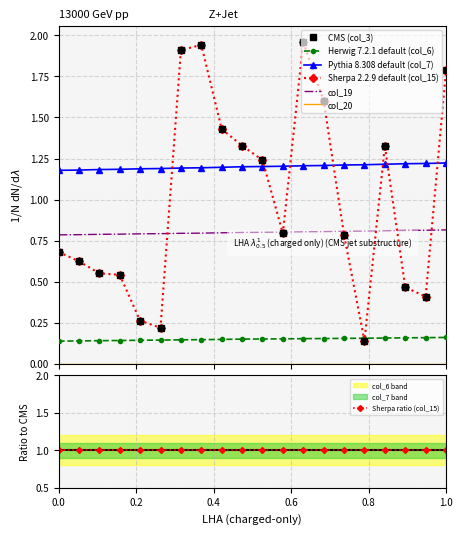

Reading left to right, transcribe all the data shown in this chart.

col_3: 0.7	0.6	0.6	0.5	0.3	0.2	1.9	1.9	1.4	1.3	1.2	0.8	2.0	1.6	0.8	0.1	1.3	0.5	0.4	1.8
col_6: 0.1	0.1	0.1	0.1	0.1	0.1	0.1	0.1	0.1	0.2	0.2	0.2	0.2	0.2	0.2	0.2	0.2	0.2	0.2	0.2
col_7: 1.2	1.2	1.2	1.2	1.2	1.2	1.2	1.2	1.2	1.2	1.2	1.2	1.2	1.2	1.2	1.2	1.2	1.2	1.2	1.2
col_15: 0.7	0.6	0.6	0.5	0.3	0.2	1.9	1.9	1.4	1.3	1.2	0.8	2.0	1.6	0.8	0.1	1.3	0.5	0.4	1.8
col_19: 0.8	0.8	0.8	0.8	0.8	0.8	0.8	0.8	0.8	0.8	0.8	0.8	0.8	0.8	0.8	0.8	0.8	0.8	0.8	0.8
col_20: 0.0	0.0	0.0	0.0	0.0	0.0	0.0	0.0	0.0	0.0	0.0	0.0	0.0	0.0	0.0	0.0	0.0	0.0	0.0	0.0